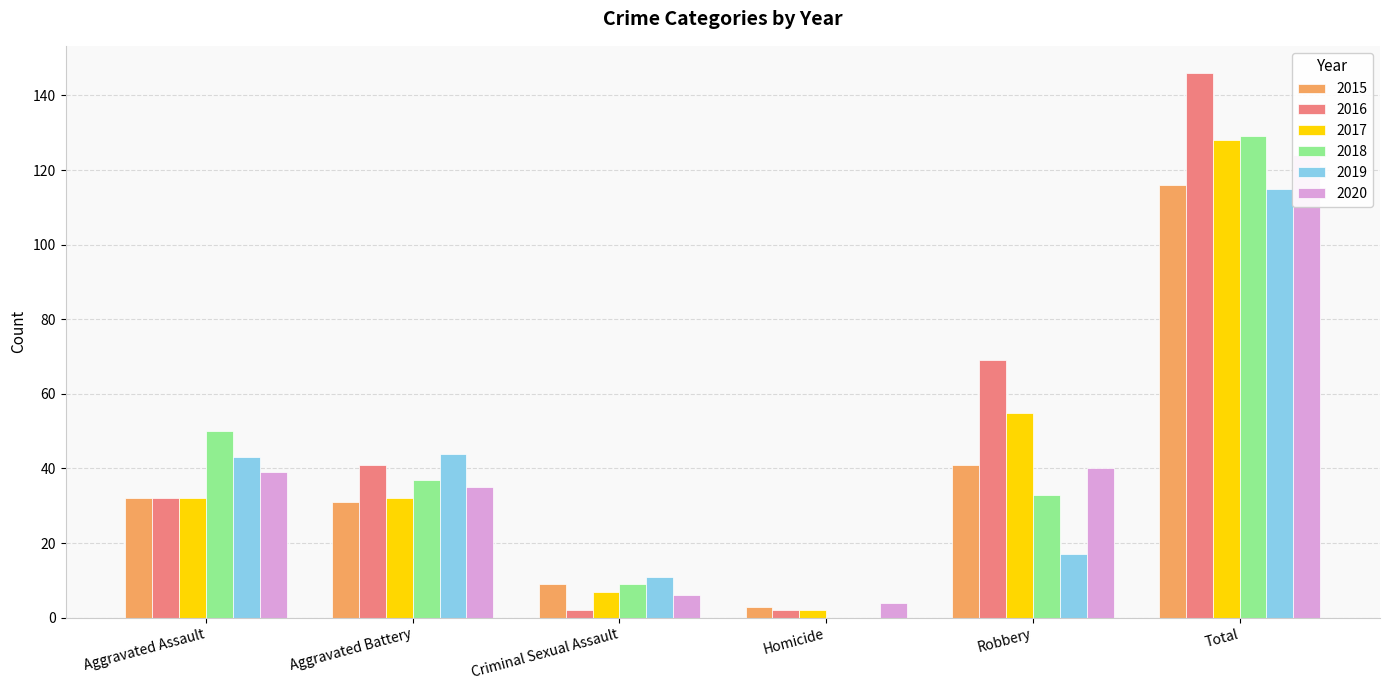

What is the sum of all 2017 values?

256